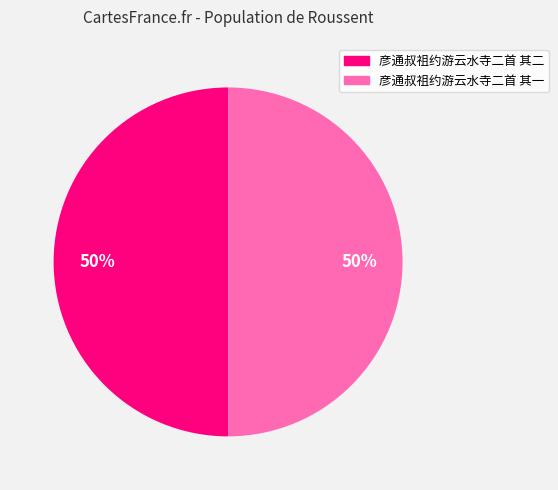

Combined, do 彦通叔祖约游云水寺二首 其一 and 彦通叔祖约游云水寺二首 其二 account for over 50%?

Yes